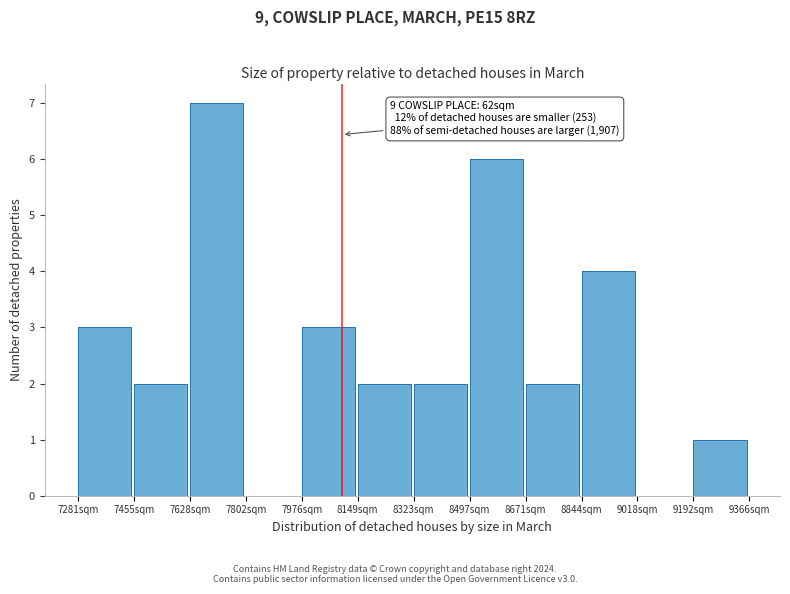

Over which range of the x-axis is the bar tallest?

7620 to 7800